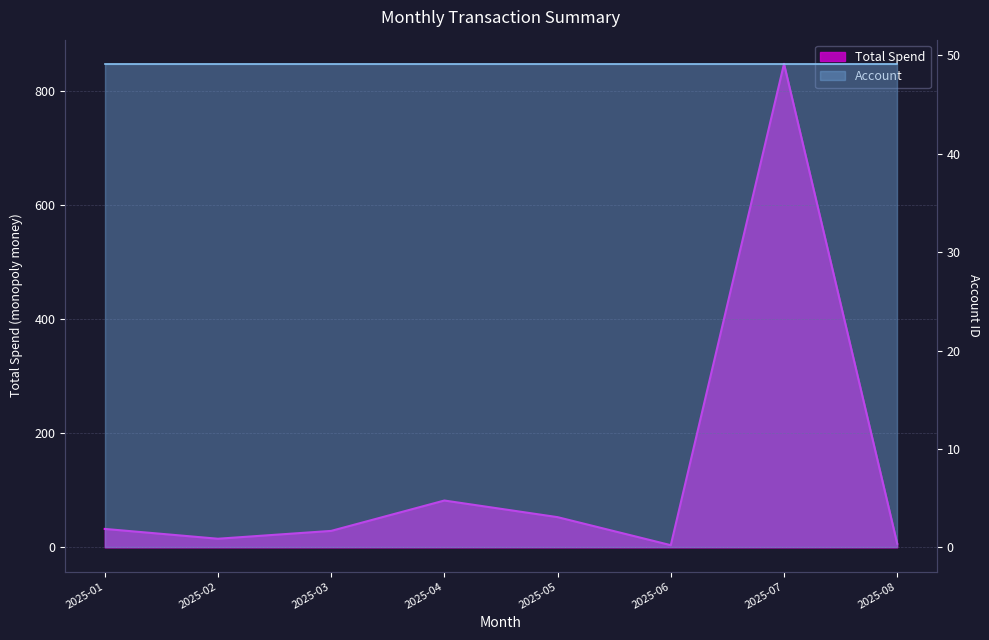

Count the number of values greater than 32.

4